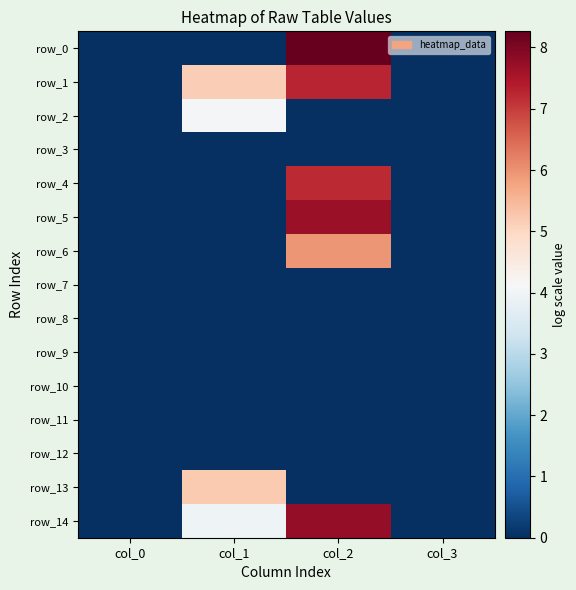

At which label does row_0 reach its minimum?

col_0